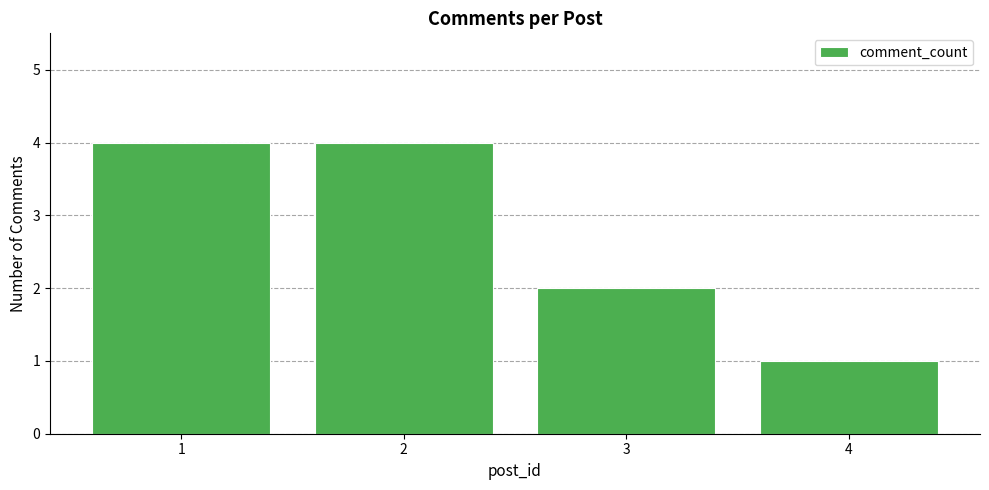

Reading right to left, transcribe all the data shown in this chart.

1	2	4	4